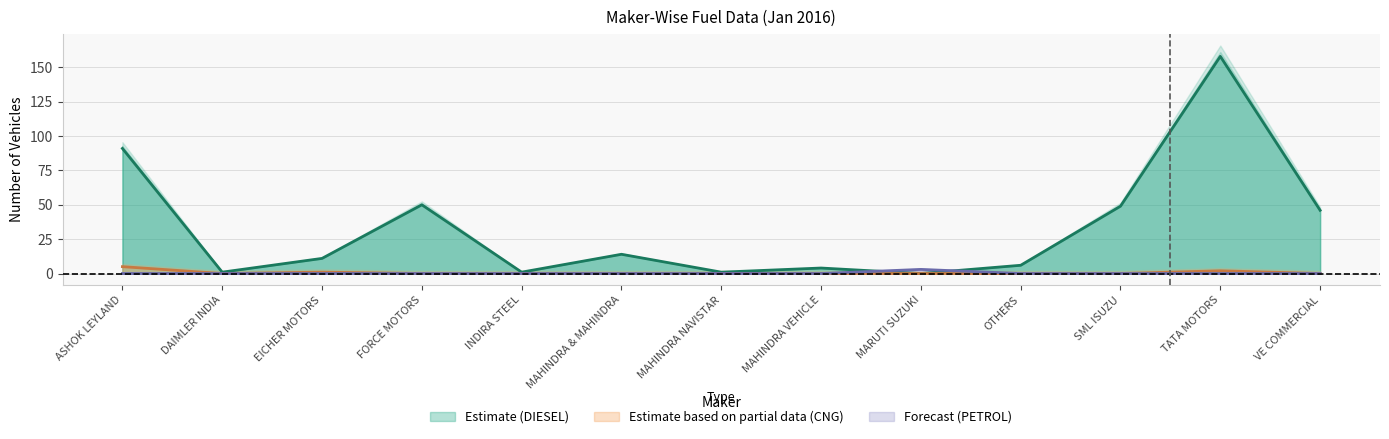

What is the label of the 9th point from the left?

MARUTI SUZUKI